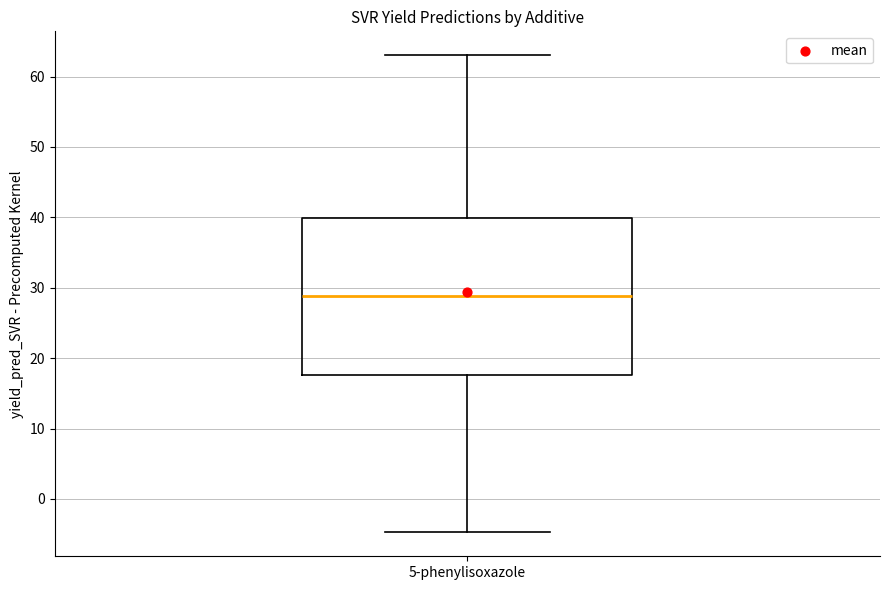

Transcribe this box plot: give where the median line is, the range the box spans, and where the two whiskers end, as read against the y-axis. The values are not printed on the chart, so give them approximately, as read against the axis.

median 29, box 18 to 40, whiskers -5 to 63